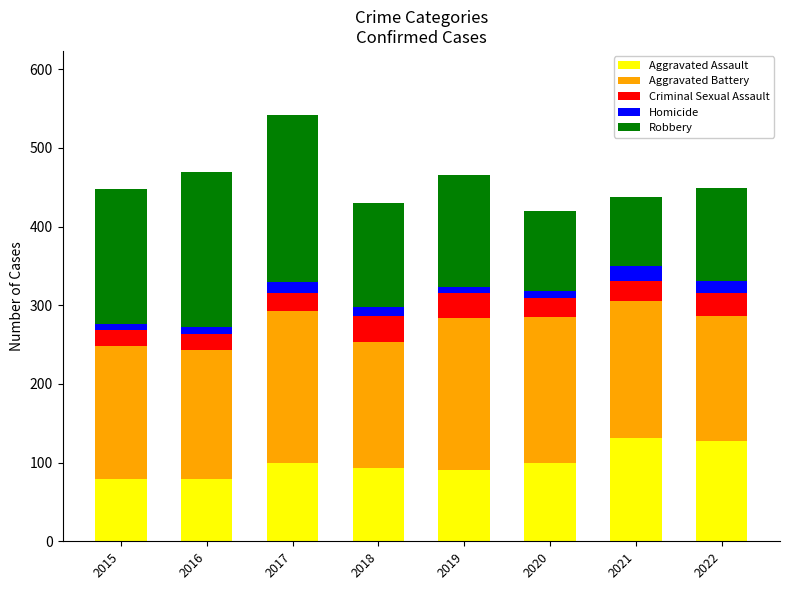

Does the chart contain stacked bars?

Yes